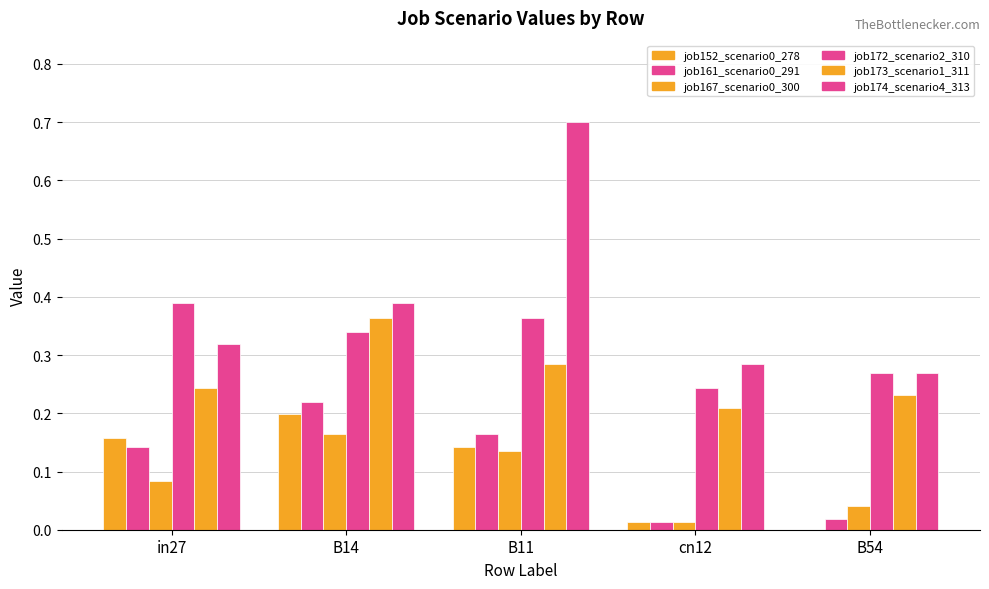

How many groups of bars are there?

5